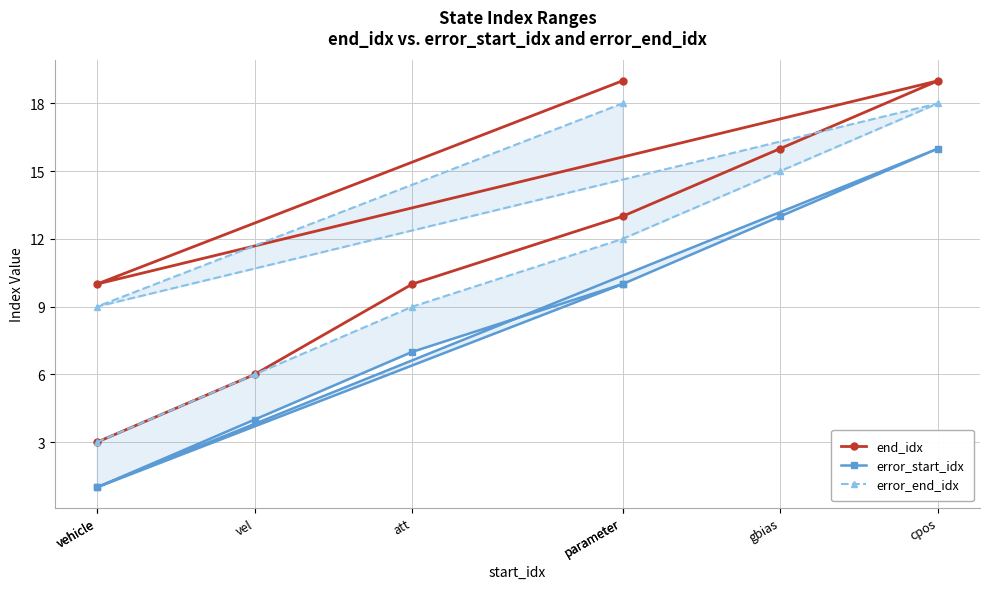

Reading left to right, what are all the values shown in this chart?

end_idx: 3	6	10	13	16	19	10	19
error_start_idx: 1	4	7	10	13	16	1	10
error_end_idx: 3	6	9	12	15	18	9	18